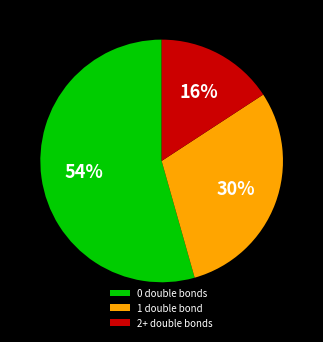

How many segments does this pie chart have?

3